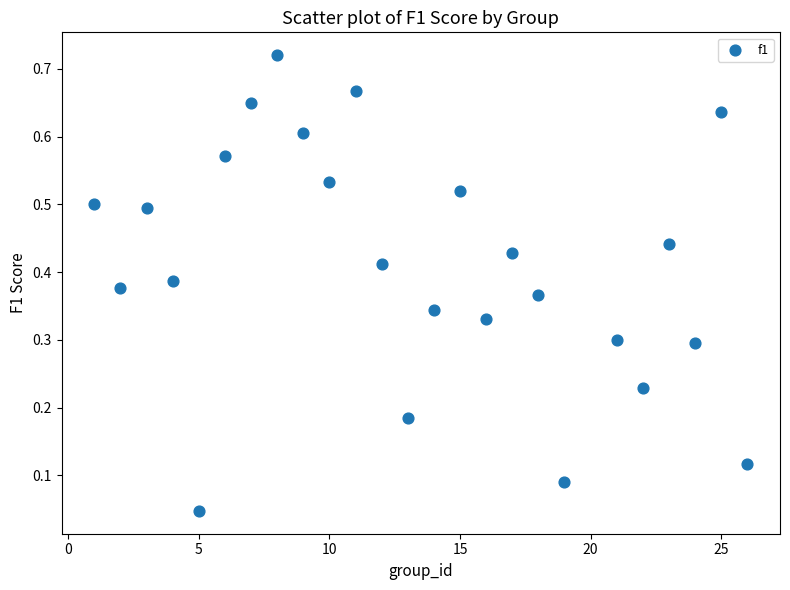

What is the range of X values (max minus min)?

25.0